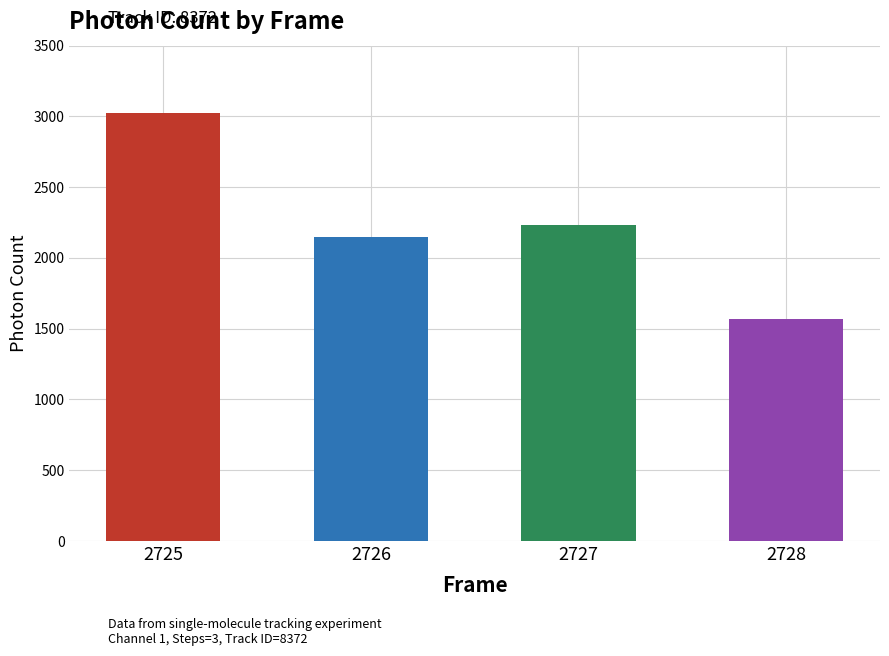

Is it true that the value at 2725 is 3020.9?

True